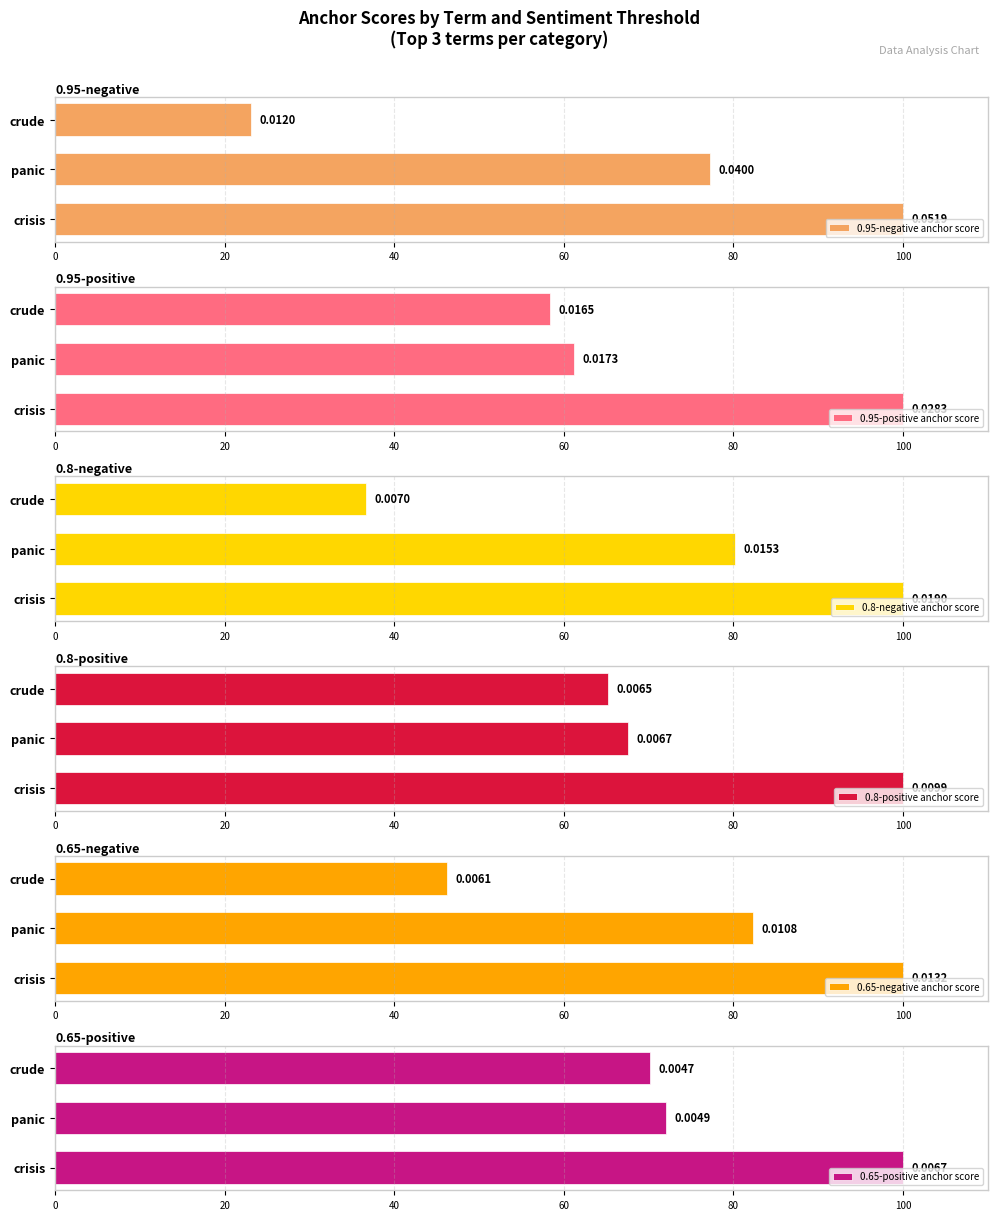

What are all the series names shown in the legend?

0.95-negative anchor score, 0.95-positive anchor score, 0.8-negative anchor score, 0.8-positive anchor score, 0.65-negative anchor score, 0.65-positive anchor score